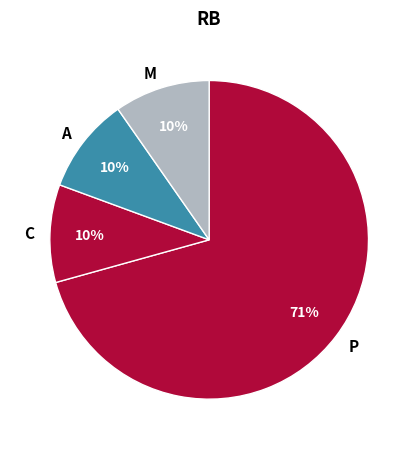

How many slices are in this pie chart?

4